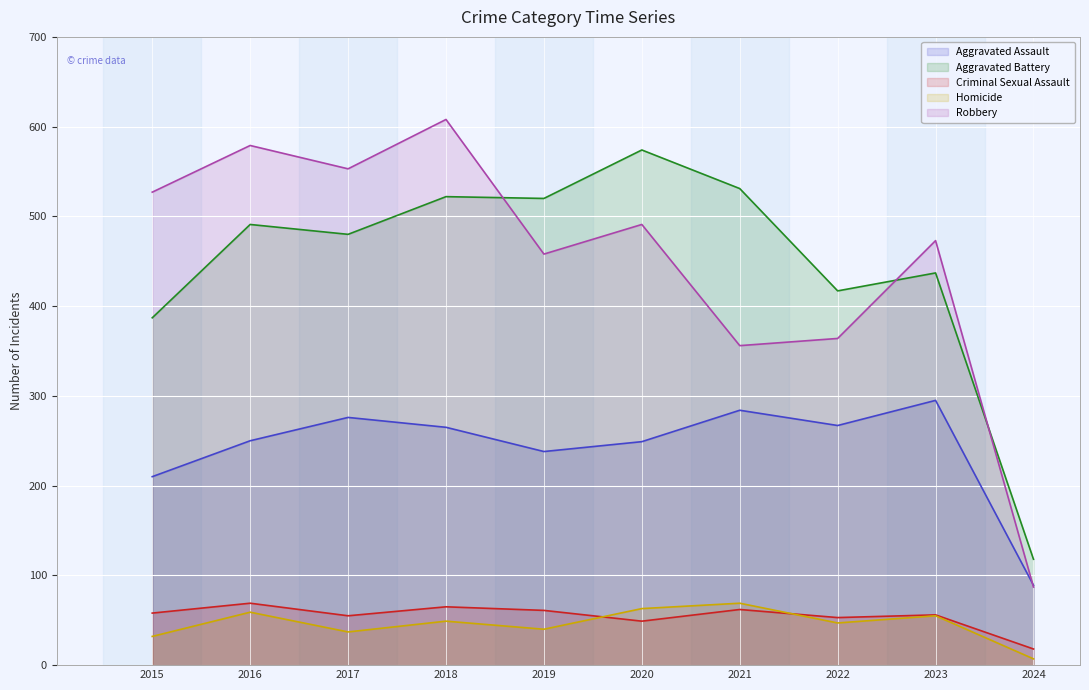

What is the average value of the Criminal Sexual Assault series?

55